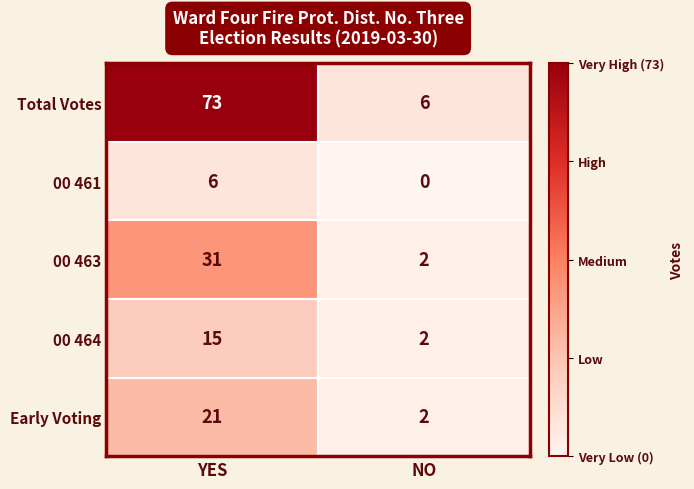

At which label is Early Voting closest to 11?

NO